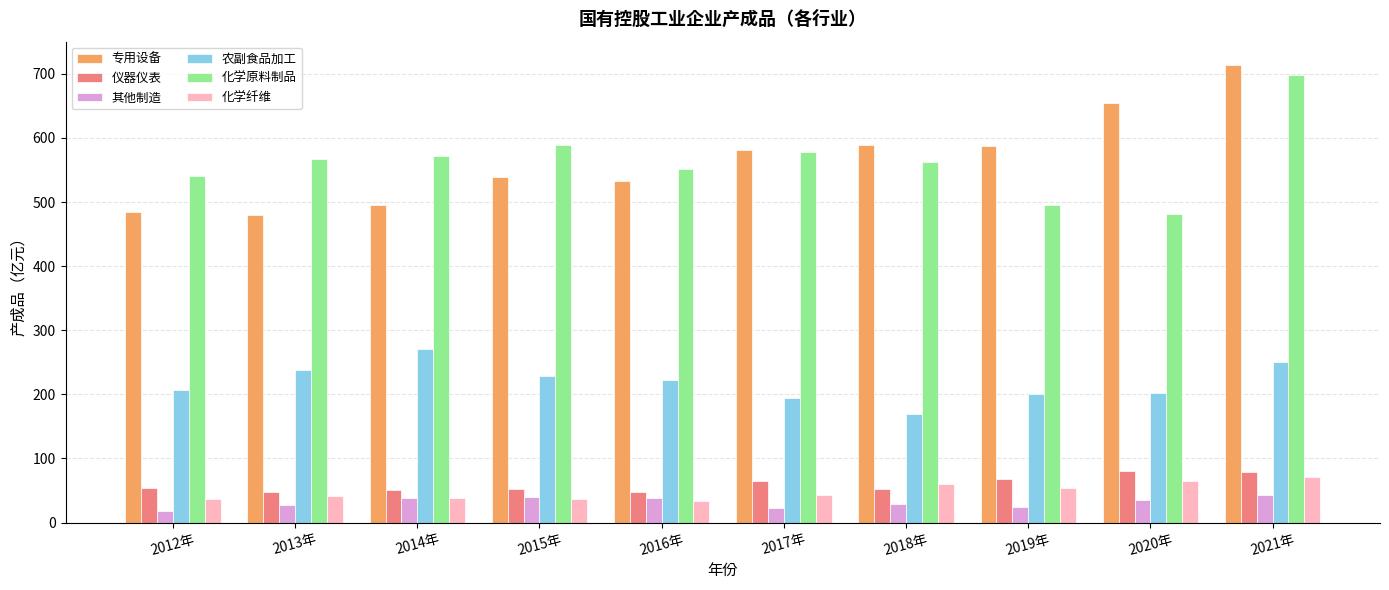

What is the minimum value shown in the chart?

17.8